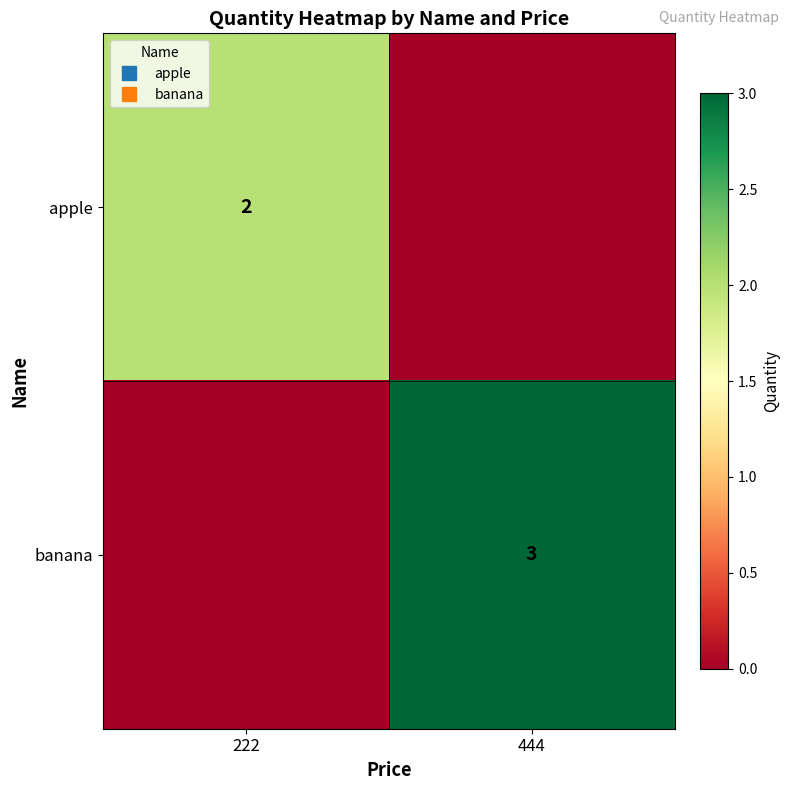

What is the total value across all series at 222?

2